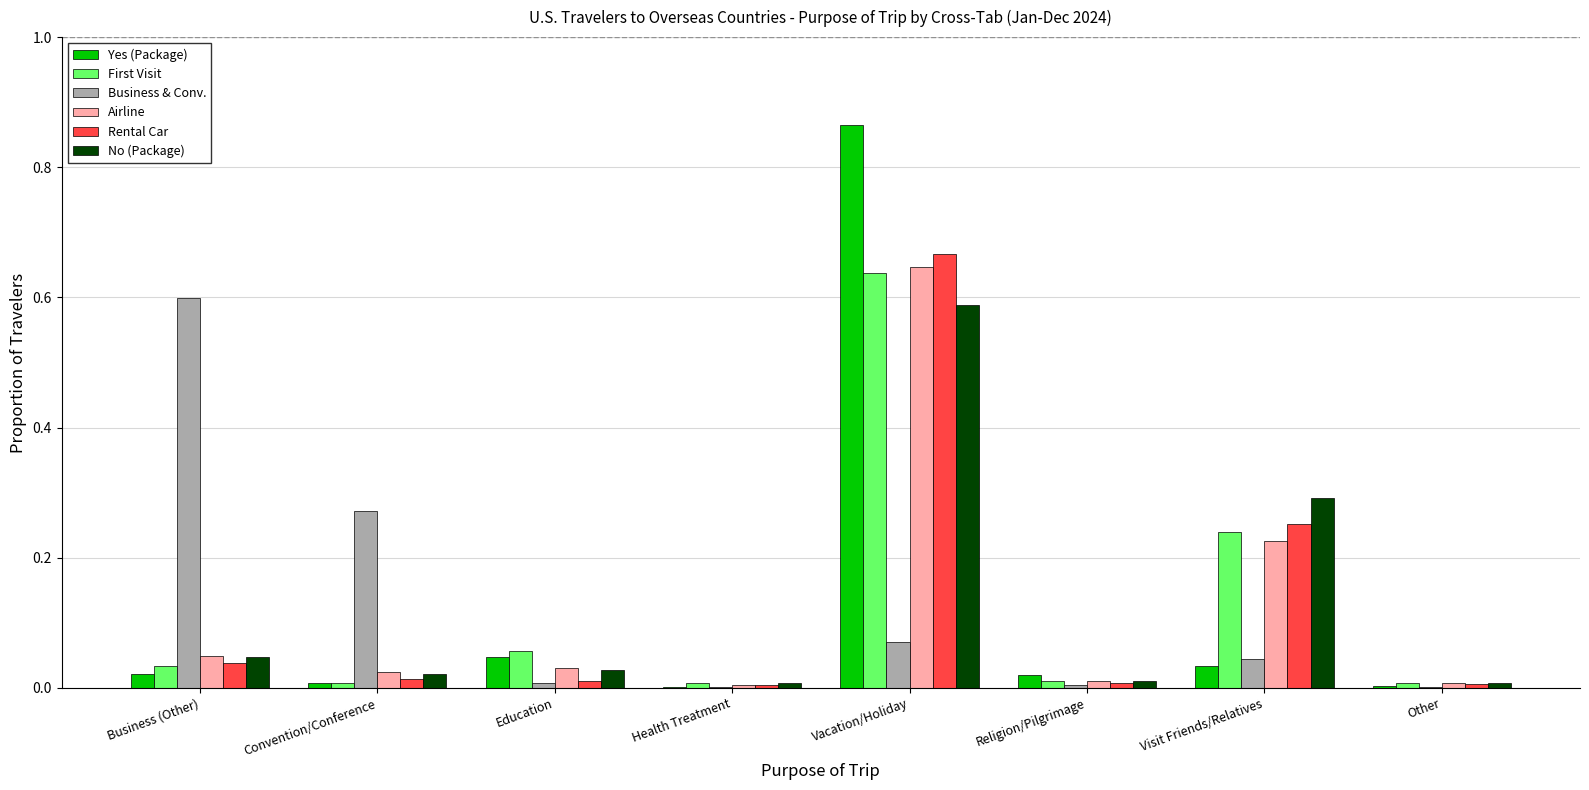

True or false: No (Package) has a value of 0.0 at Health Treatment.

True